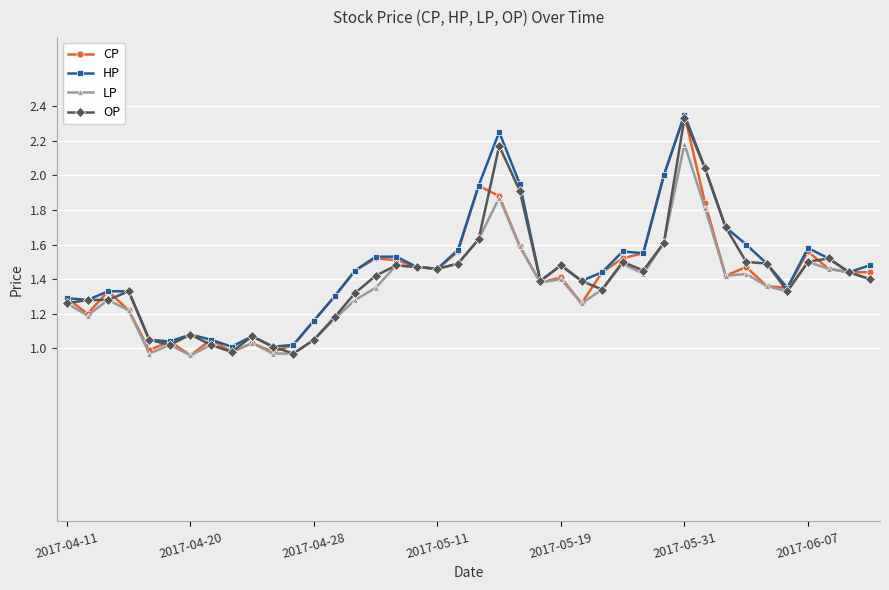

True or false: OP has more than 2 points higher than both neighbors.

True